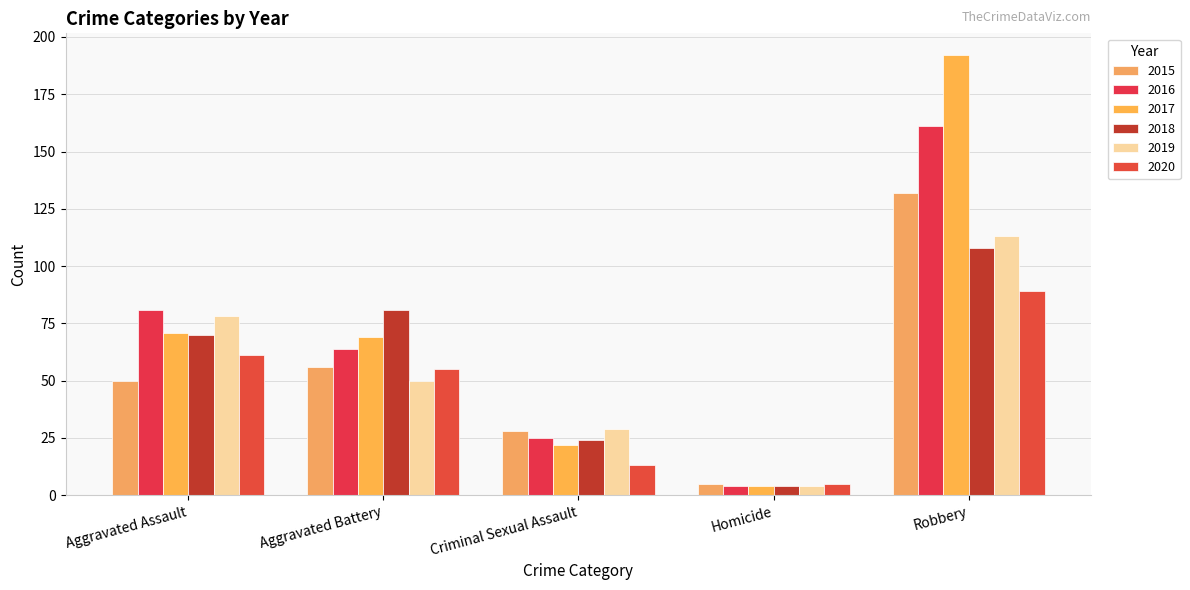

What is the value of the 2016 bar at the 2nd from the left?

64